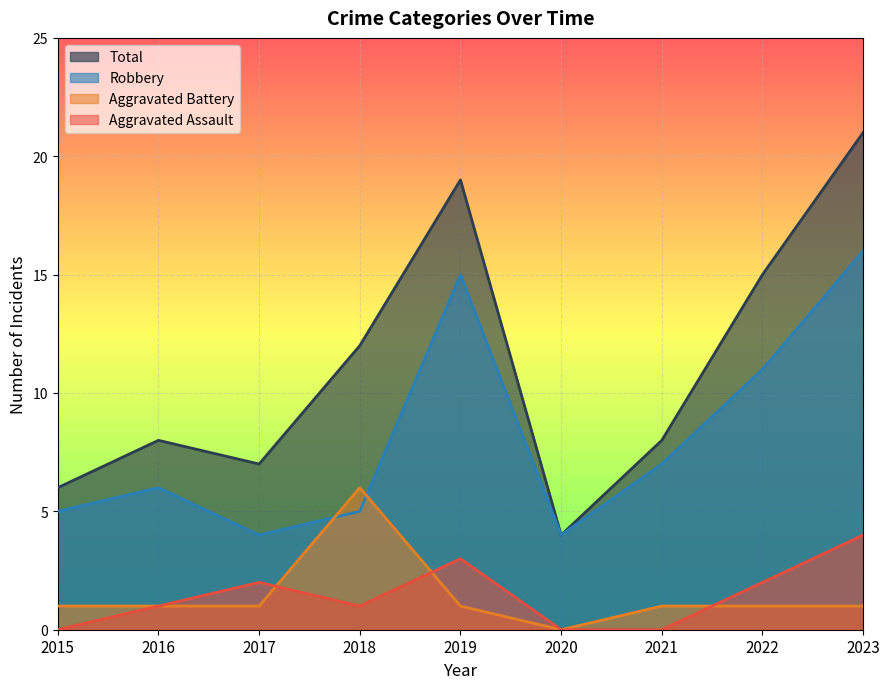

Does the chart display data point markers on the line(s)?

No